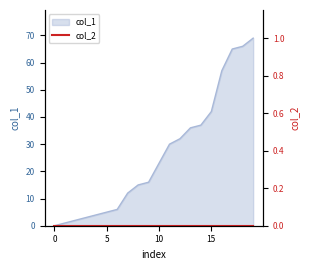

Reading right to left, transcribe all the data shown in this chart.

69	66	65	57	42	37	36	32	30	23	16	15	12	6	5	4	3	2	1	0